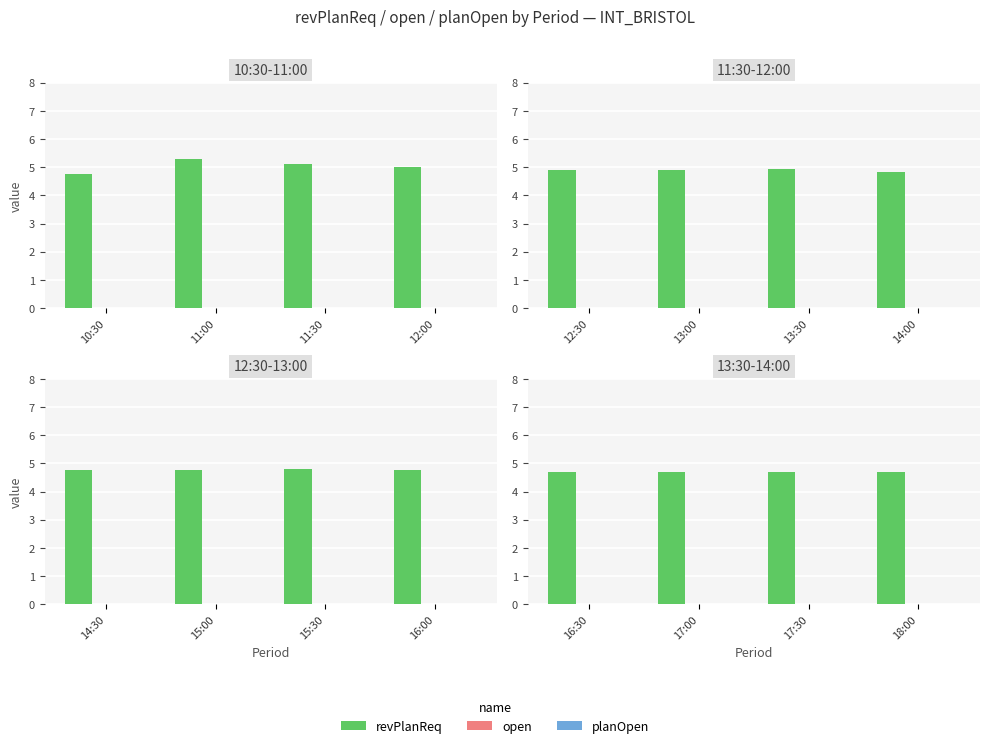

What is the label of the 3rd bar from the right?

17:00